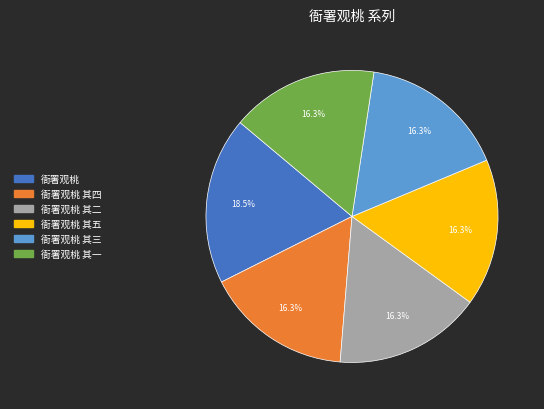

How many segments does this pie chart have?

6